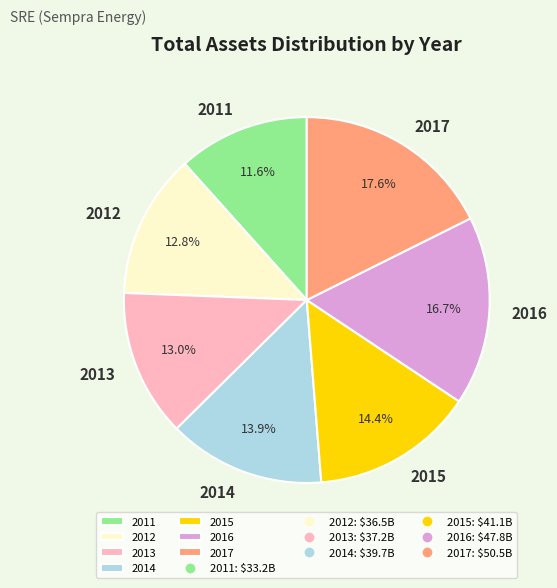

What percentage is NOT represented by 2017?

82.4%